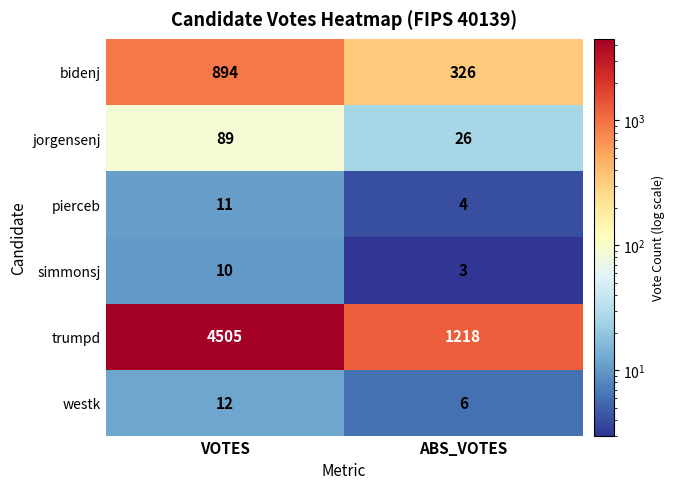

At VOTES, list the series in order from smallest to largest.

simmonsj, pierceb, westk, jorgensenj, bidenj, trumpd